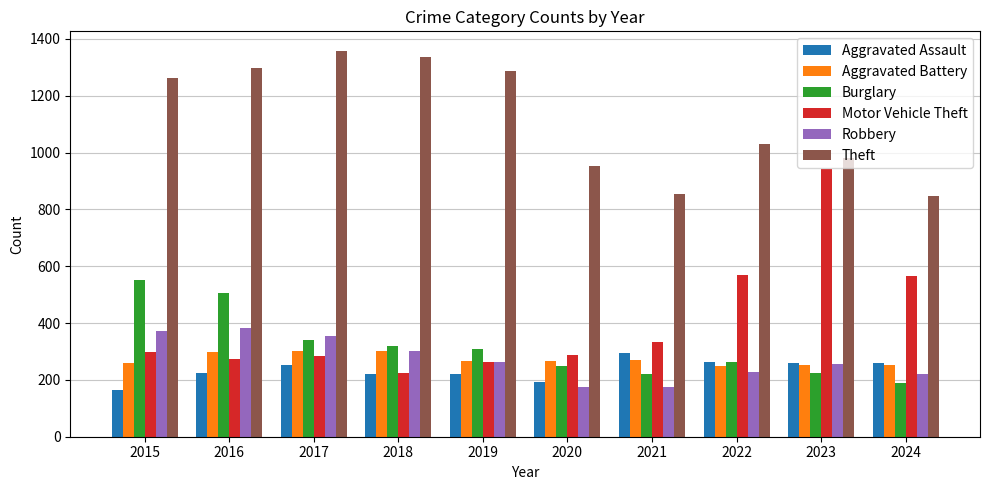

What is the difference between the Burglary values at 2024 and 2019?

119